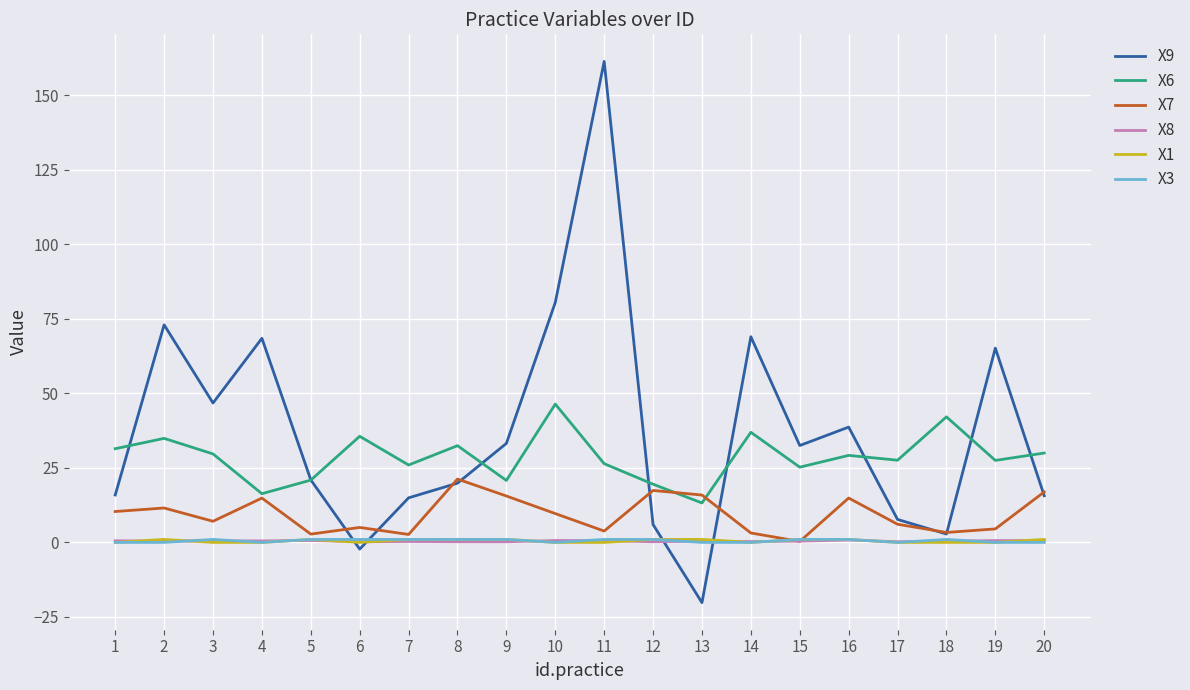

True or false: X8 and X6 intersect in this chart.

False